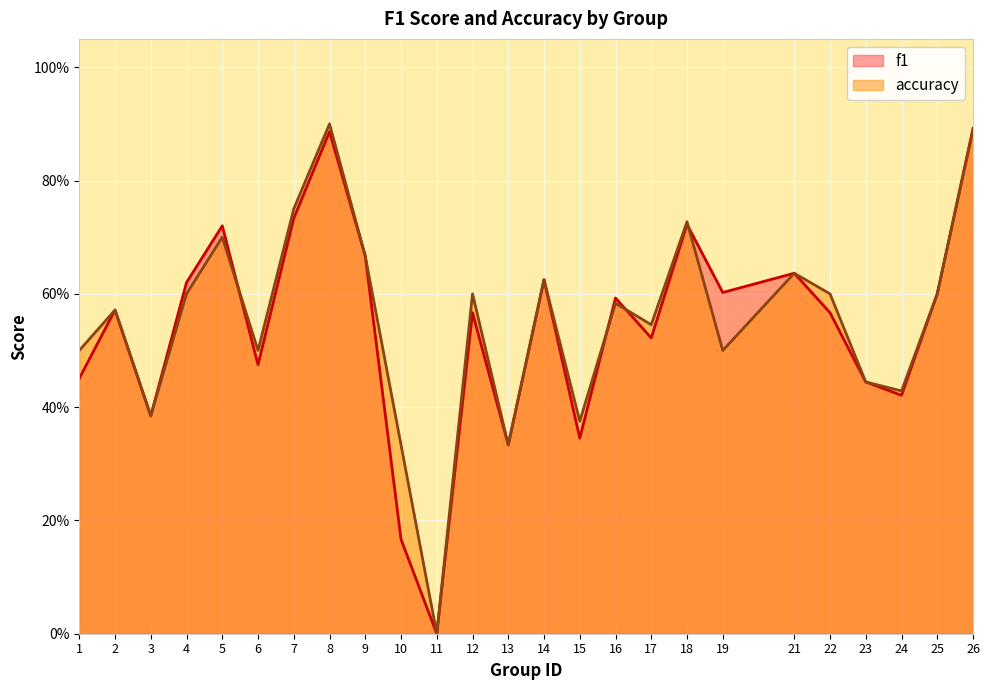

The value of accuracy at 1 is 0.2. True or false?

False